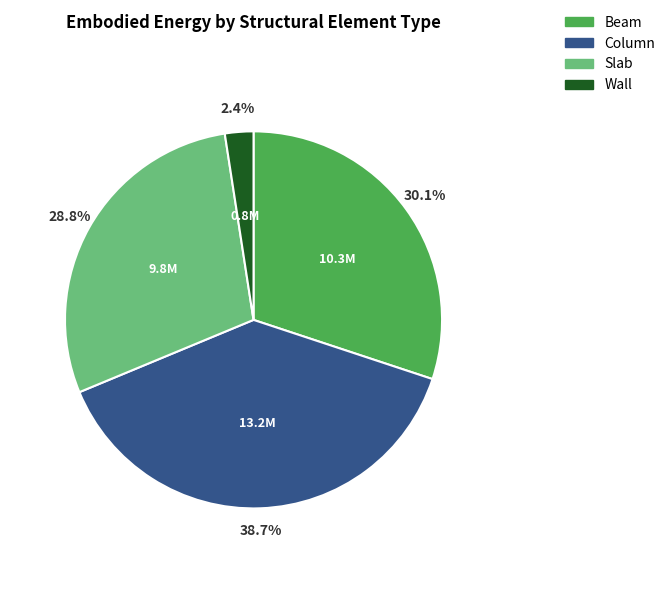

Rank the categories by value from lowest to highest.

Wall, Slab, Beam, Column